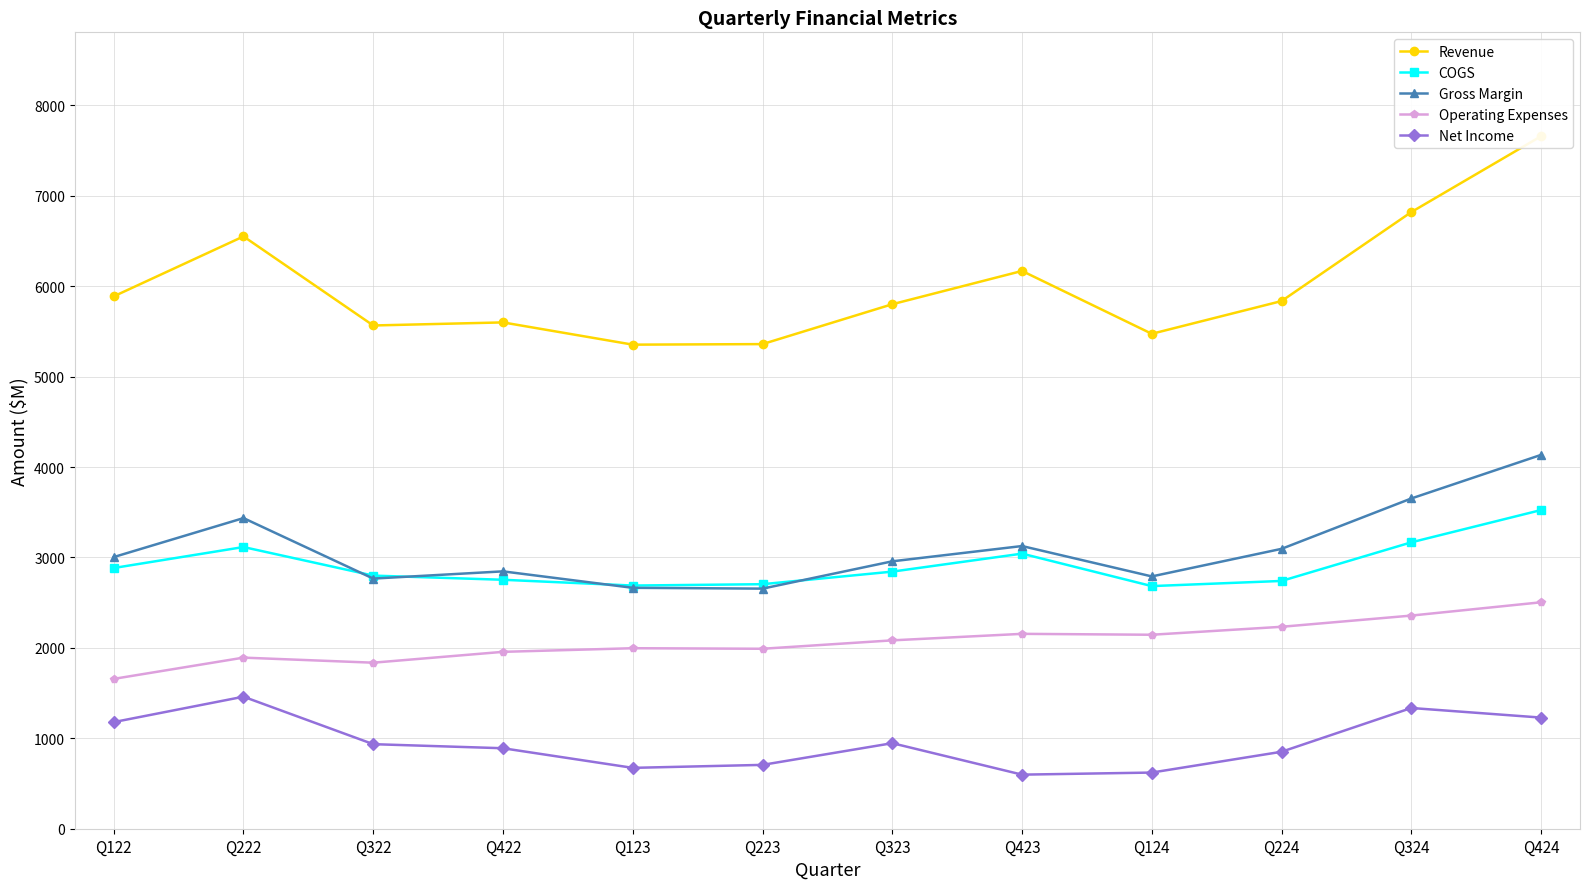

What is the value of the Revenue point at the 4th from the left?

5599